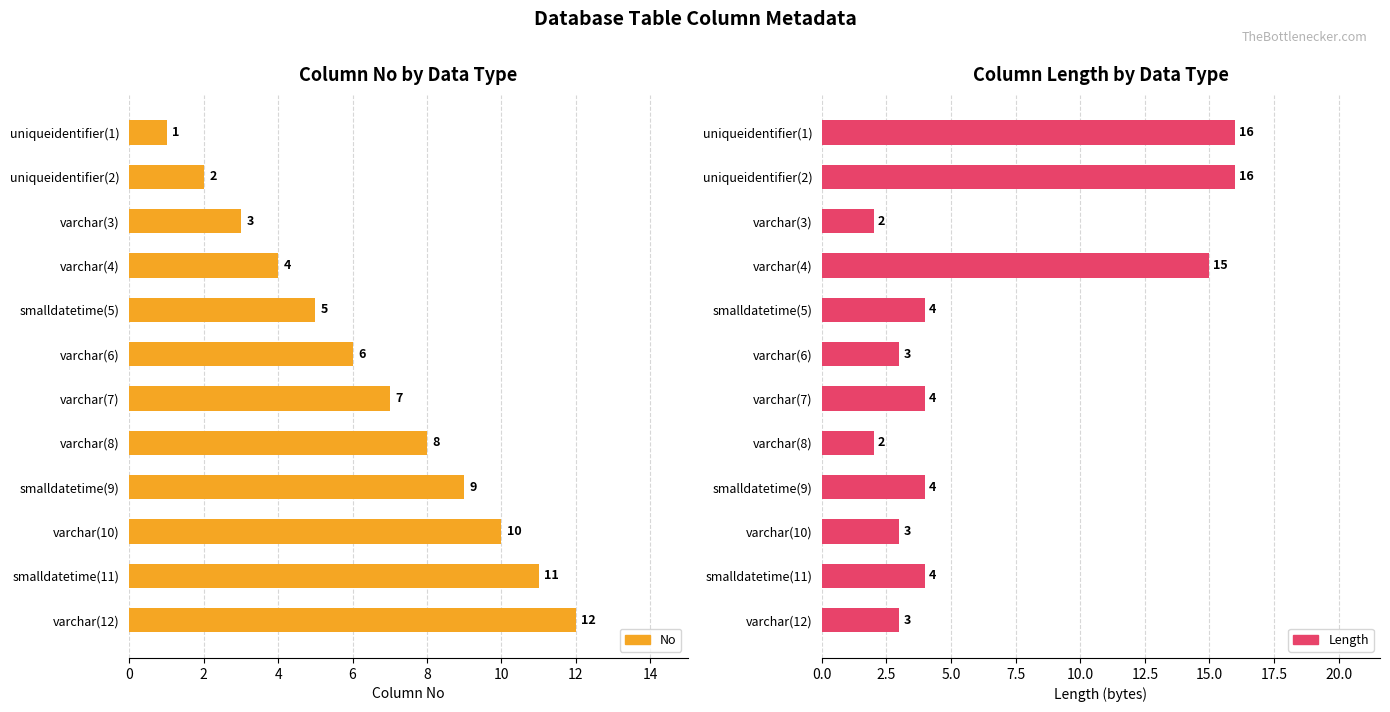

Reading left to right, extract all data points from this chart.

No: 1	2	3	4	5	6	7	8	9	10	11	12
Length: 16	16	2	15	4	3	4	2	4	3	4	3